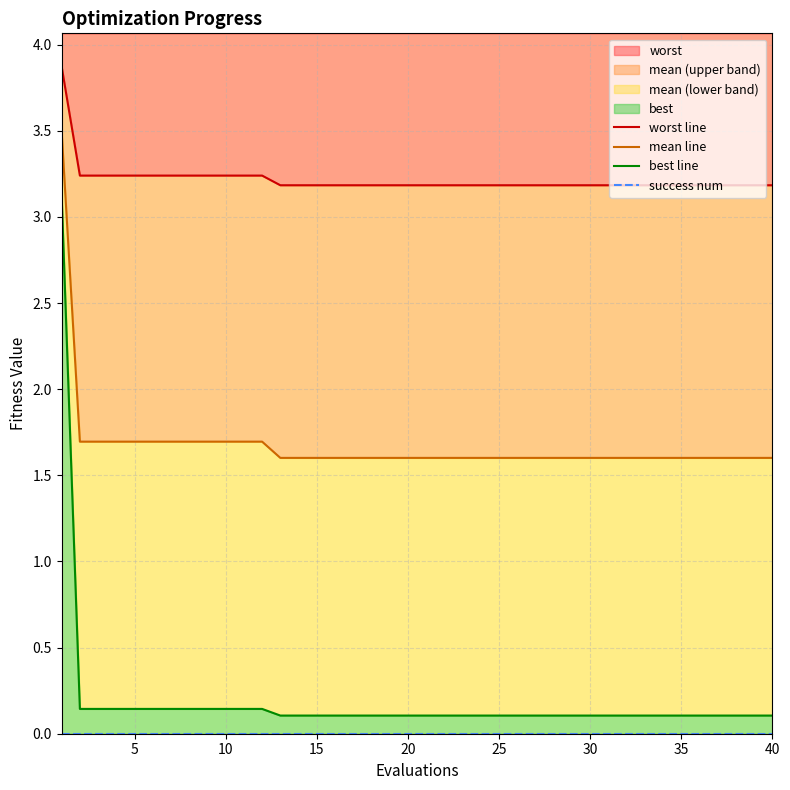

Is the value of mean line at 15 greater than the value of worst line at 36?

No